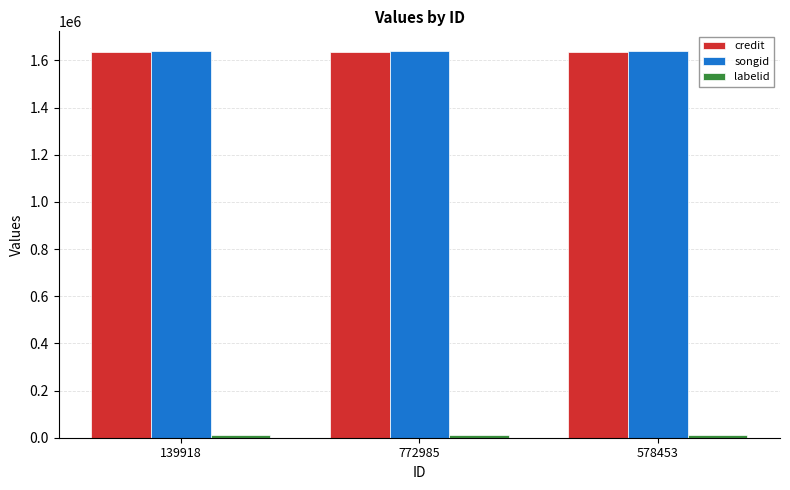

How many bars are there in total?

9